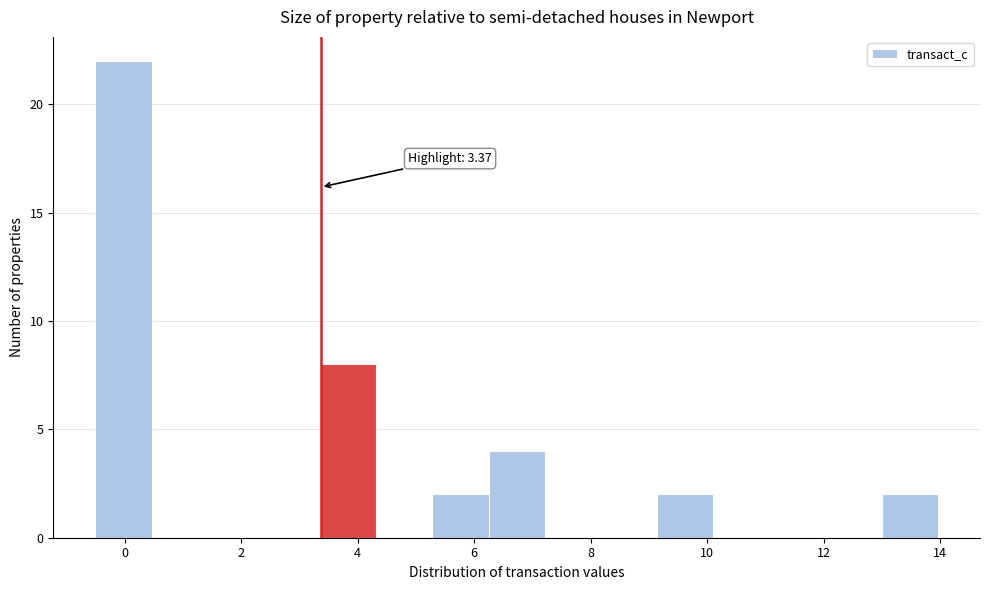

Over which range of the x-axis is the bar tallest?

-0.4 to 0.4